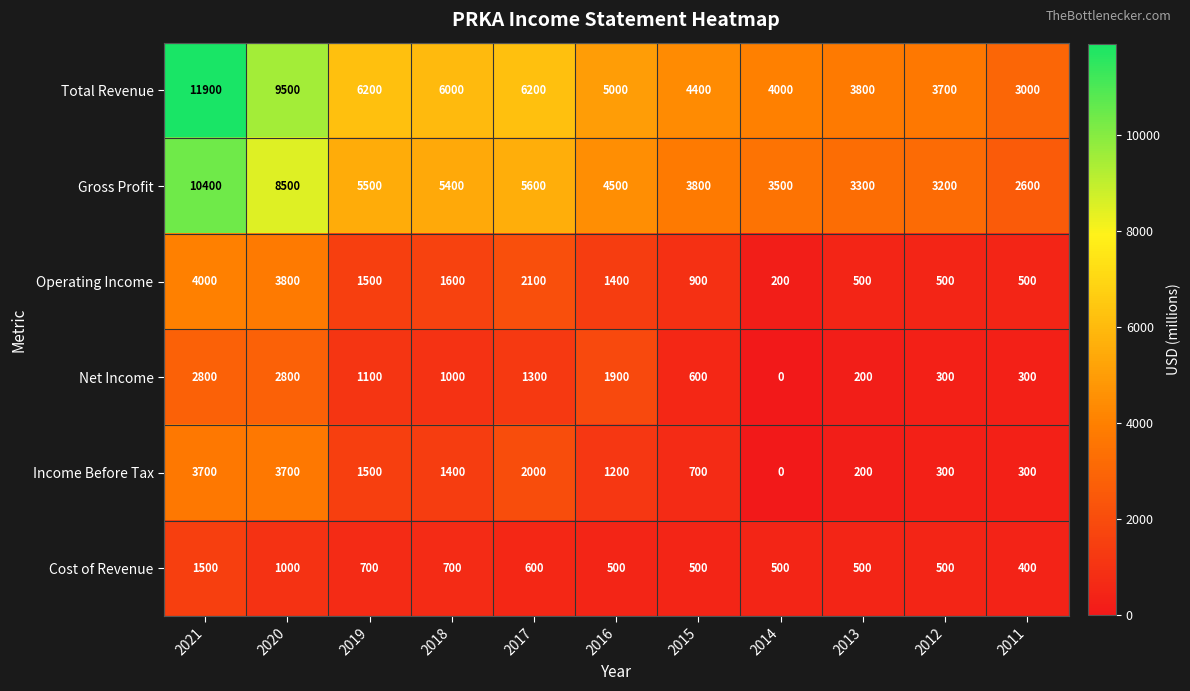

What is the average value of the Gross Profit series?

5118